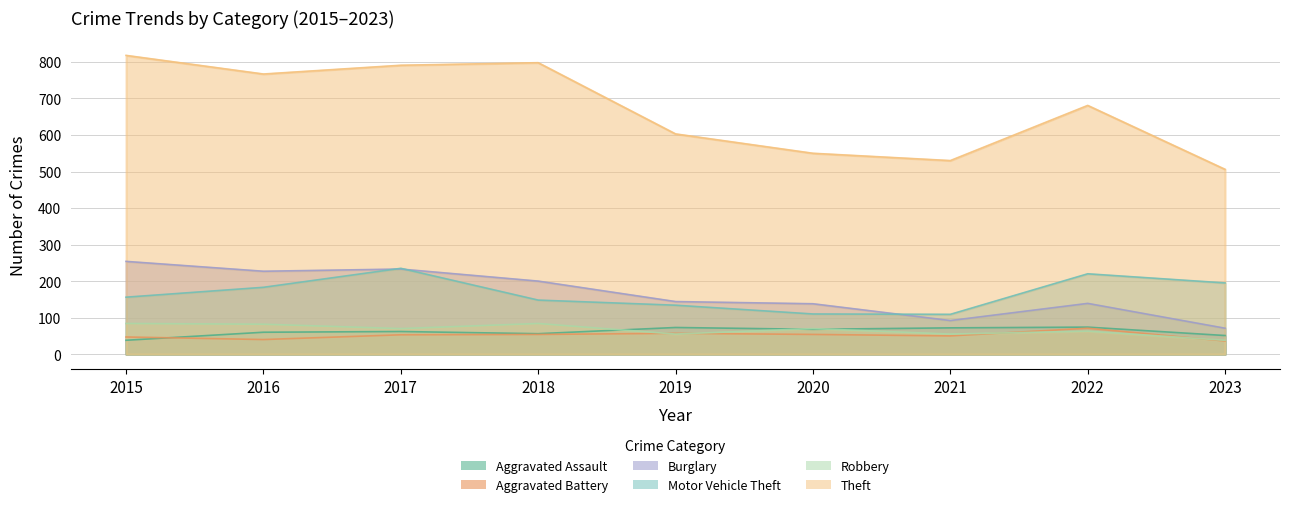

Reading left to right, extract all data points from this chart.

Aggravated Assault: 38	60	62	56	73	68	72	74	51
Aggravated Battery: 47	40	53	54	57	54	50	71	36
Burglary: 254	227	233	200	144	138	92	139	71
Motor Vehicle Theft: 156	183	235	148	134	110	109	220	195
Robbery: 84	82	70	84	55	70	55	63	38
Theft: 818	767	791	798	603	550	530	681	506